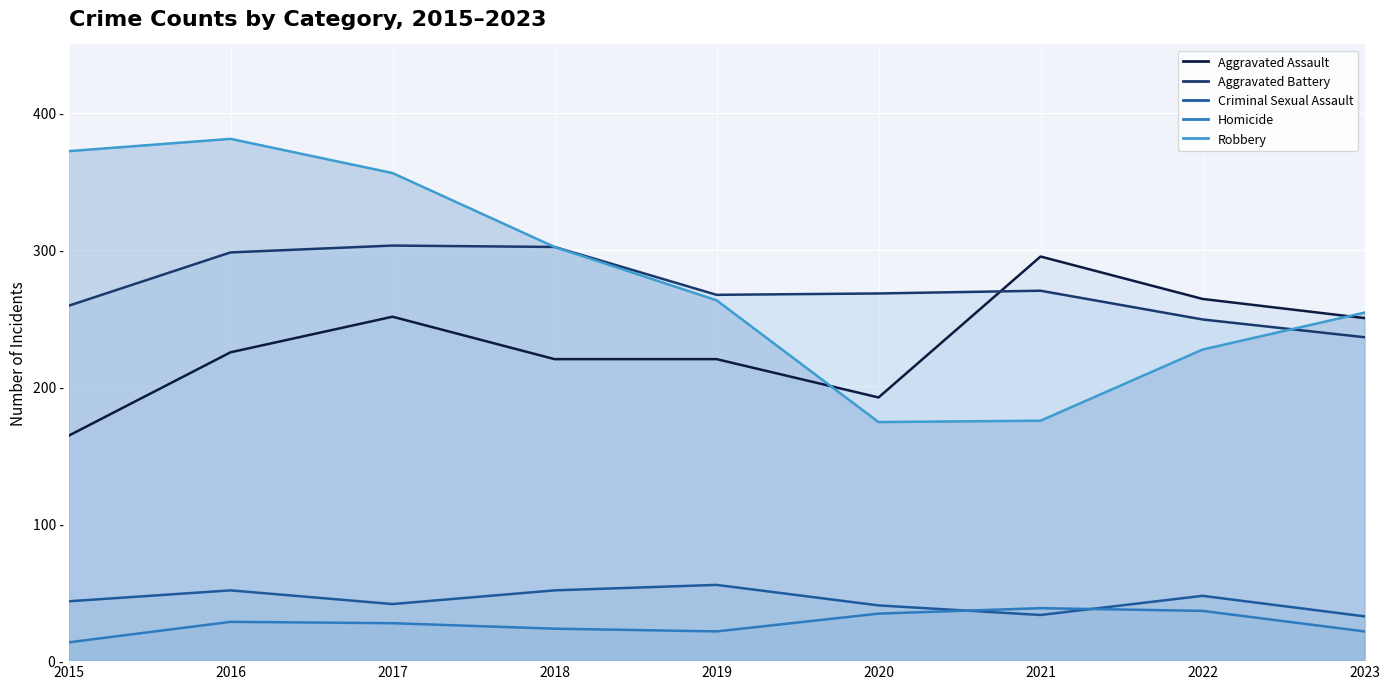

True or false: Aggravated Assault and Criminal Sexual Assault cross at least once.

False